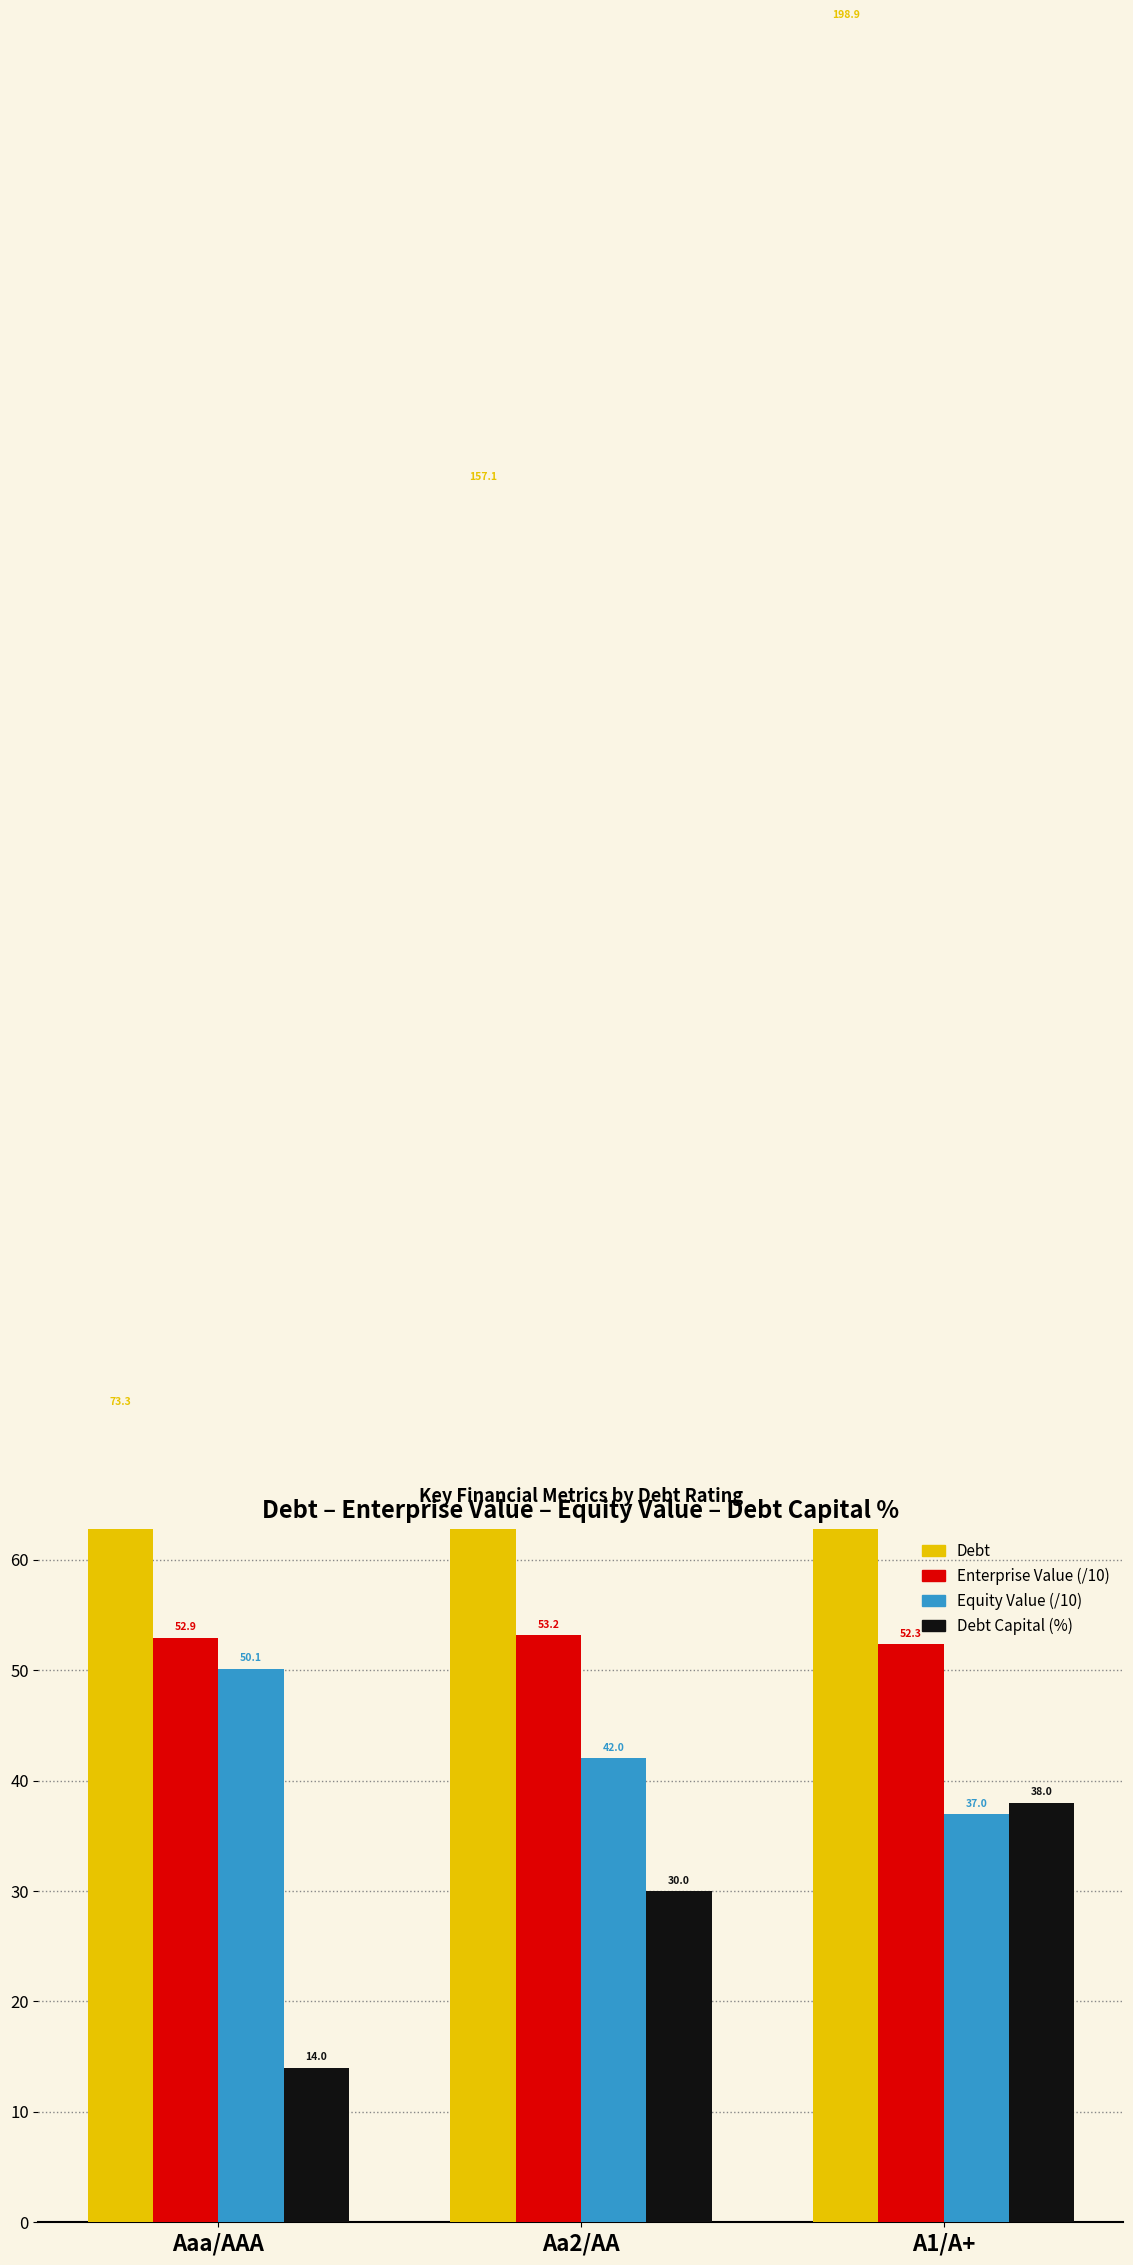

Is the value of Enterprise Value (/10) at Aa2/AA greater than the value of Equity Value (/10) at Aa2/AA?

Yes